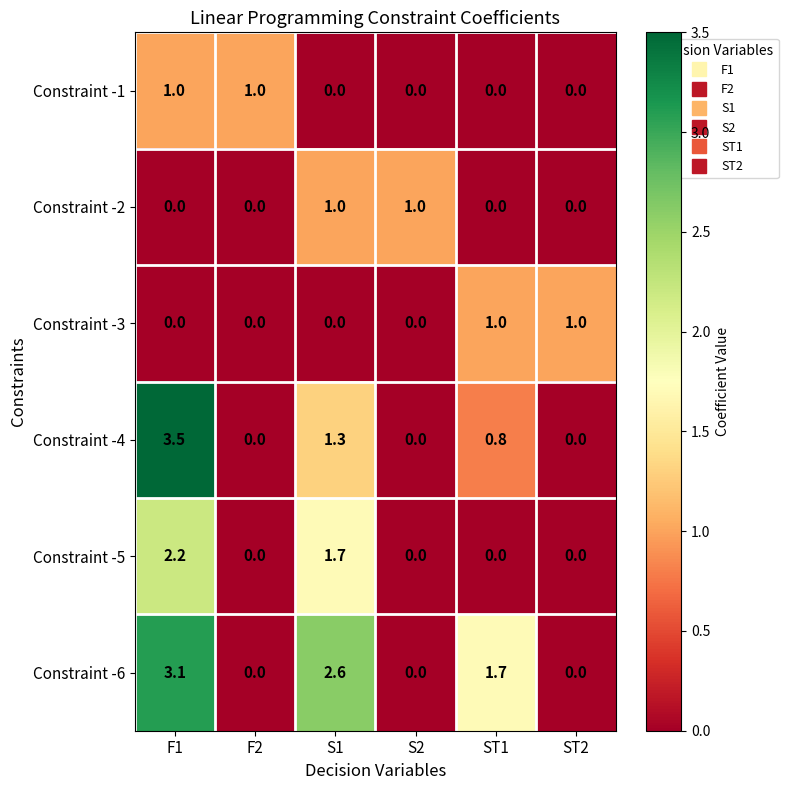

What is the total value across all series at ST1?

3.5